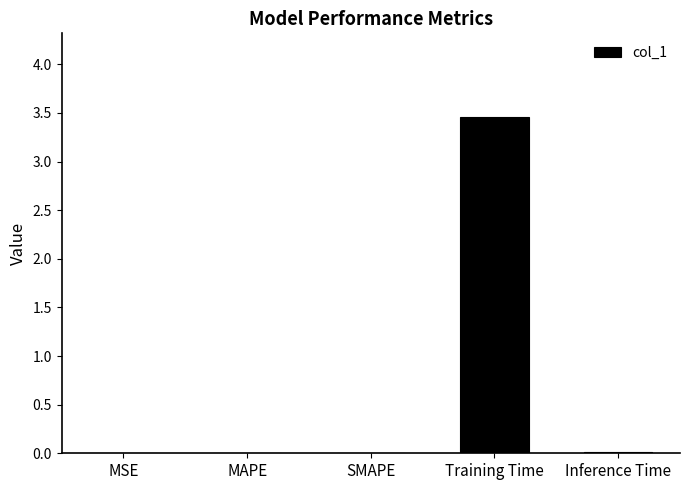

What is the average value?

0.7